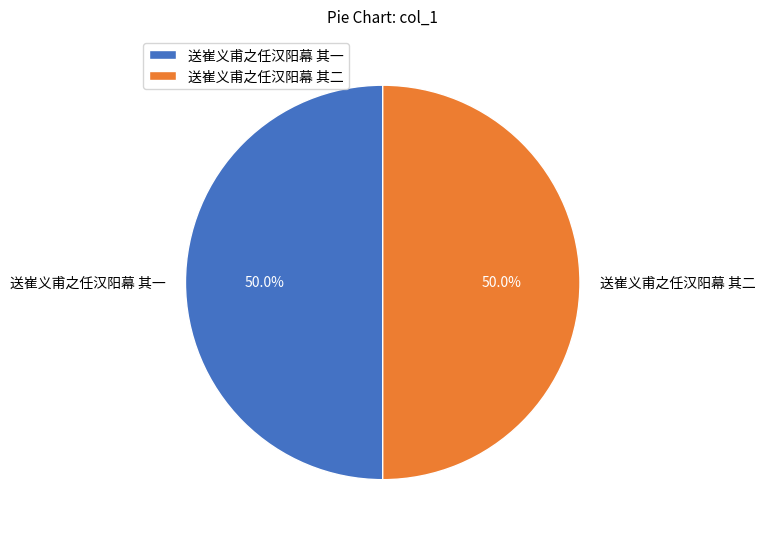

How many slices are in this pie chart?

2